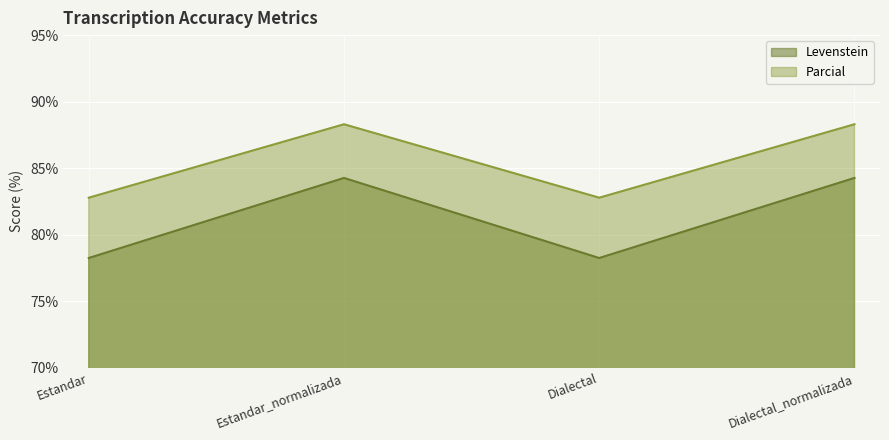

Reading left to right, list all the values displayed in this chart.

Levenstein: 78.2	84.3	78.2	84.3
Parcial: 82.8	88.3	82.8	88.3